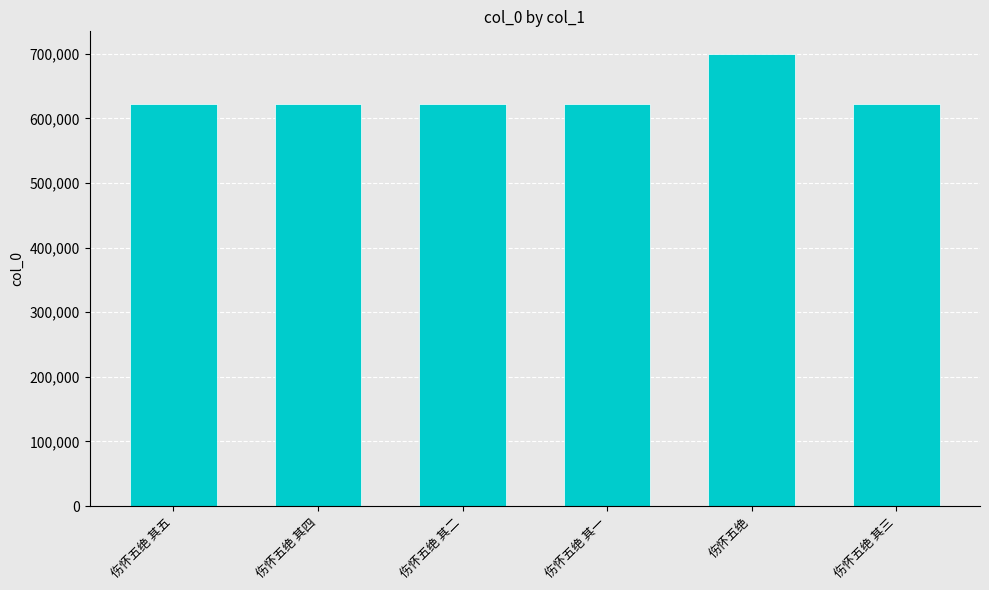

Are the bars horizontal?

No